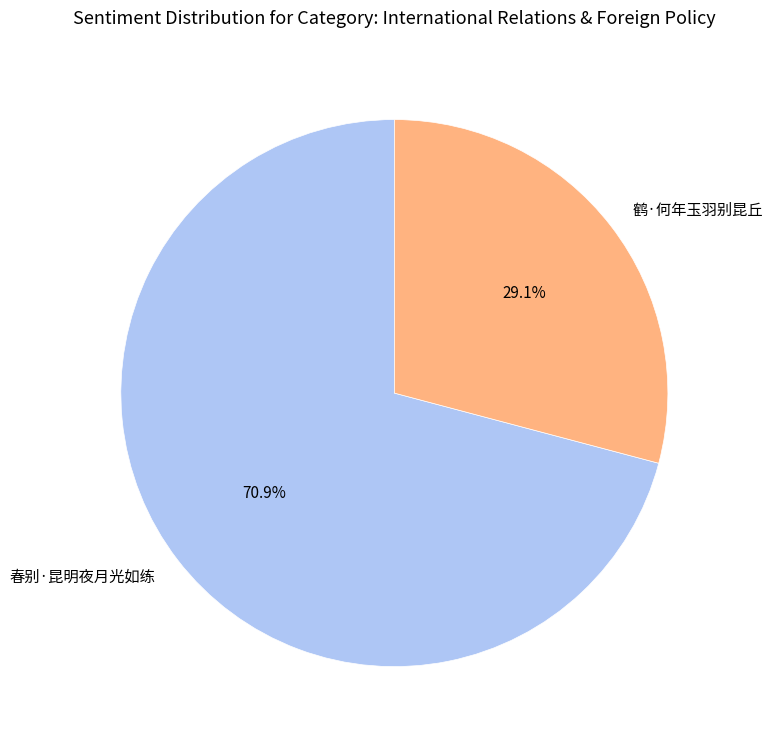

How many slices are in this pie chart?

2